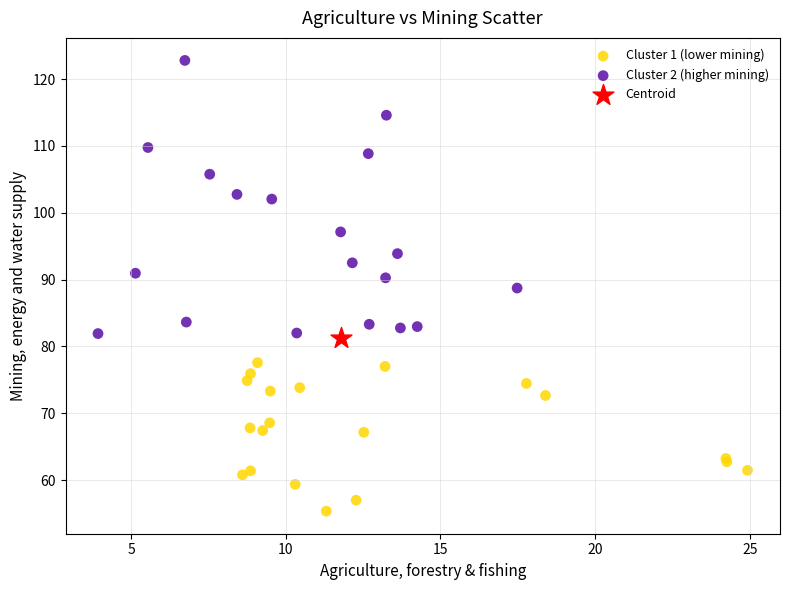

What are all the series names shown in the legend?

Cluster 1 (lower mining), Cluster 2 (higher mining), Centroid